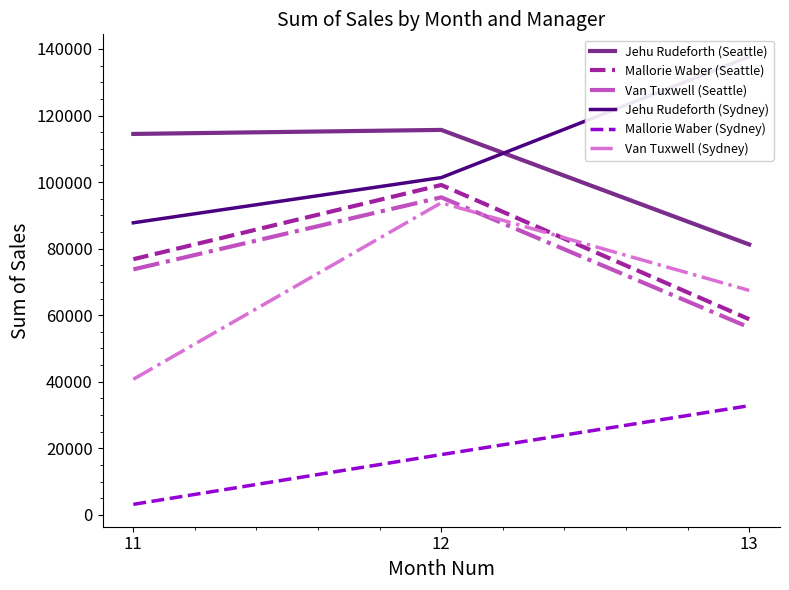

How many lines are shown in the chart?

6